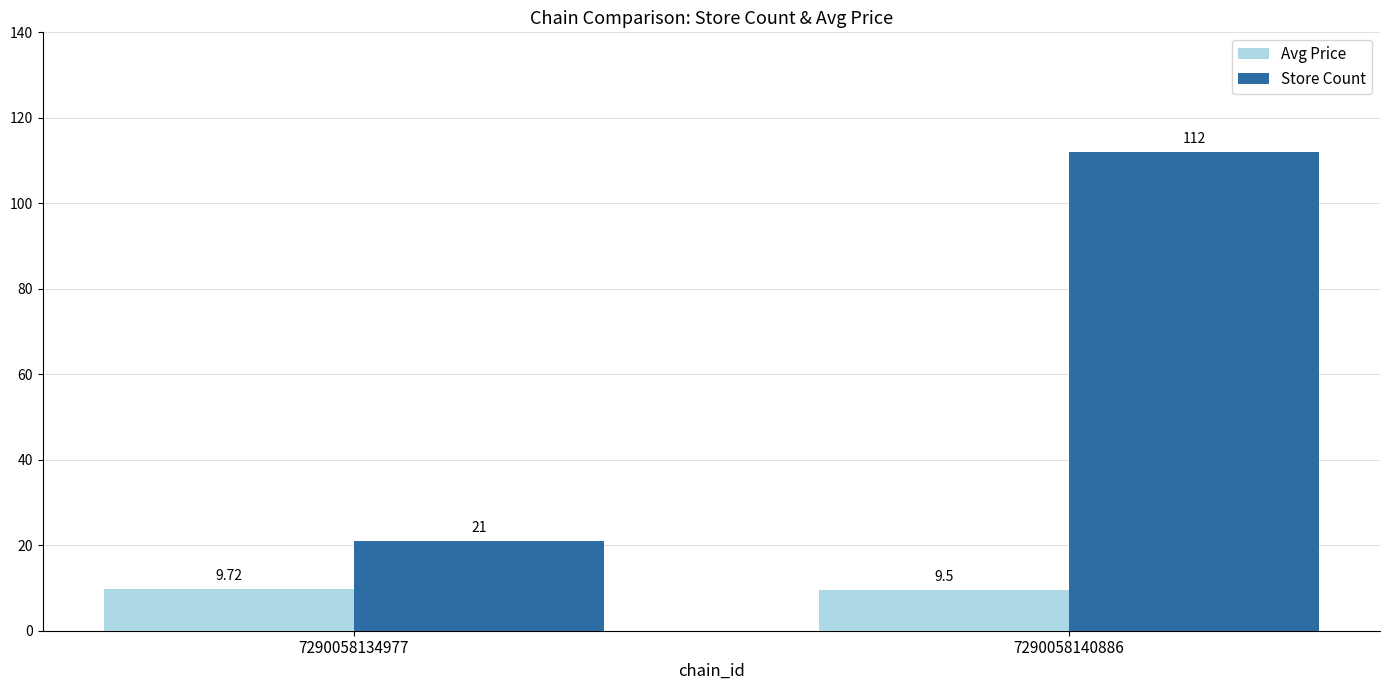

Is it true that Store Count equals 112.0 at 7290058140886?

True